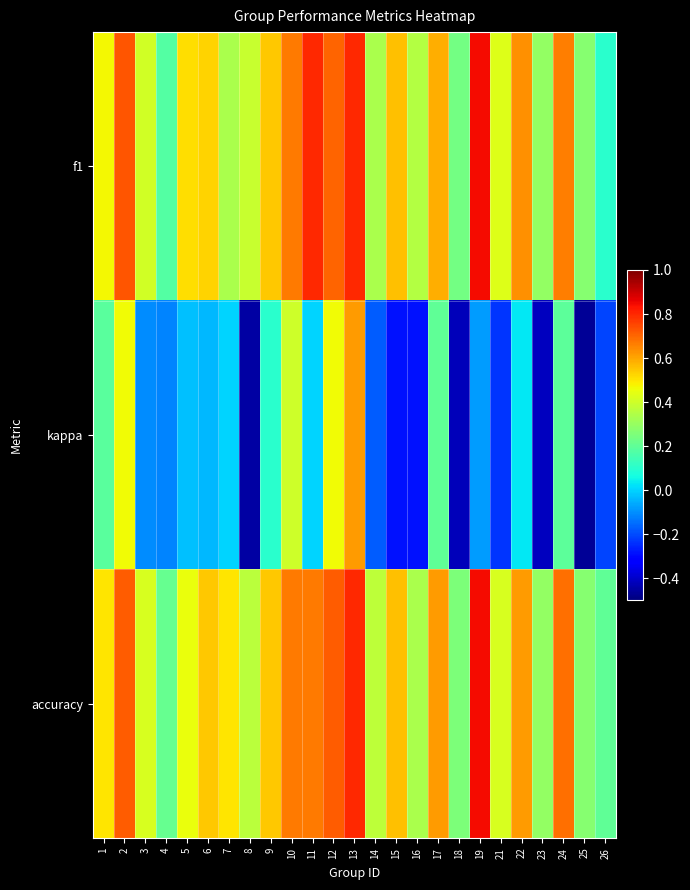

Reading left to right, extract all data points from this chart.

f1: 1=0.5	2=0.7	3=0.4	4=0.2	5=0.5	6=0.5	7=0.3	8=0.4	9=0.5	10=0.7	11=0.8	12=0.7	13=0.8	14=0.3	15=0.6	16=0.4	17=0.6	18=0.2	19=0.8	21=0.4	22=0.6	23=0.3	24=0.7	25=0.3	26=0.1
kappa: 1=0.2	2=0.5	3=-0.1	4=-0.1	5=-0.0	6=-0.0	7=0.0	8=-0.5	9=0.1	10=0.4	11=0.0	12=0.5	13=0.6	14=-0.2	15=-0.3	16=-0.3	17=0.2	18=-0.4	19=-0.1	21=-0.2	22=0.0	23=-0.4	24=0.2	25=-0.5	26=-0.2
accuracy: 1=0.5	2=0.7	3=0.4	4=0.2	5=0.5	6=0.5	7=0.5	8=0.4	9=0.5	10=0.7	11=0.7	12=0.7	13=0.8	14=0.4	15=0.6	16=0.3	17=0.6	18=0.2	19=0.8	21=0.4	22=0.6	23=0.3	24=0.7	25=0.3	26=0.2